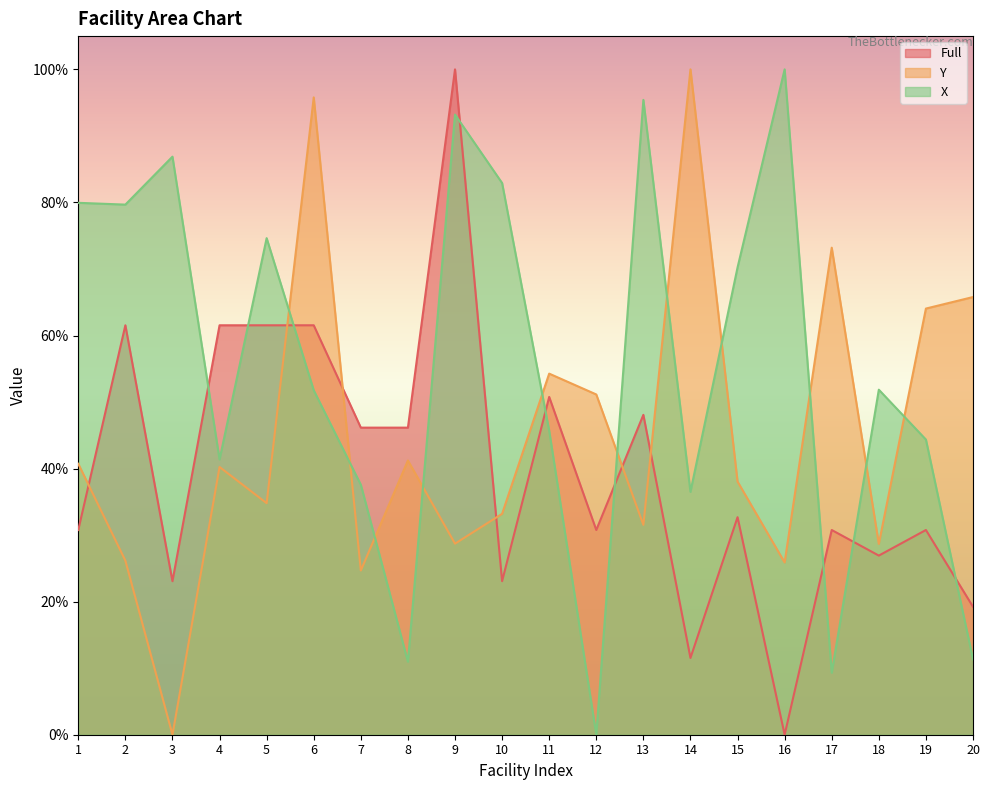

How many lines are shown in the chart?

3